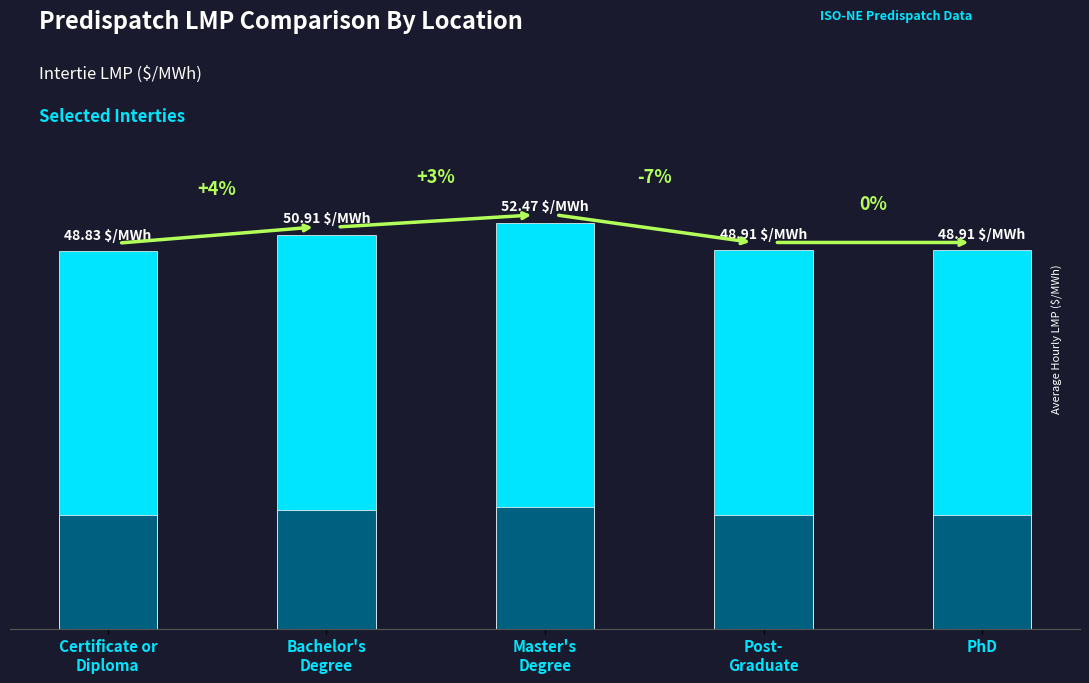

What is the smallest value displayed?

48.8